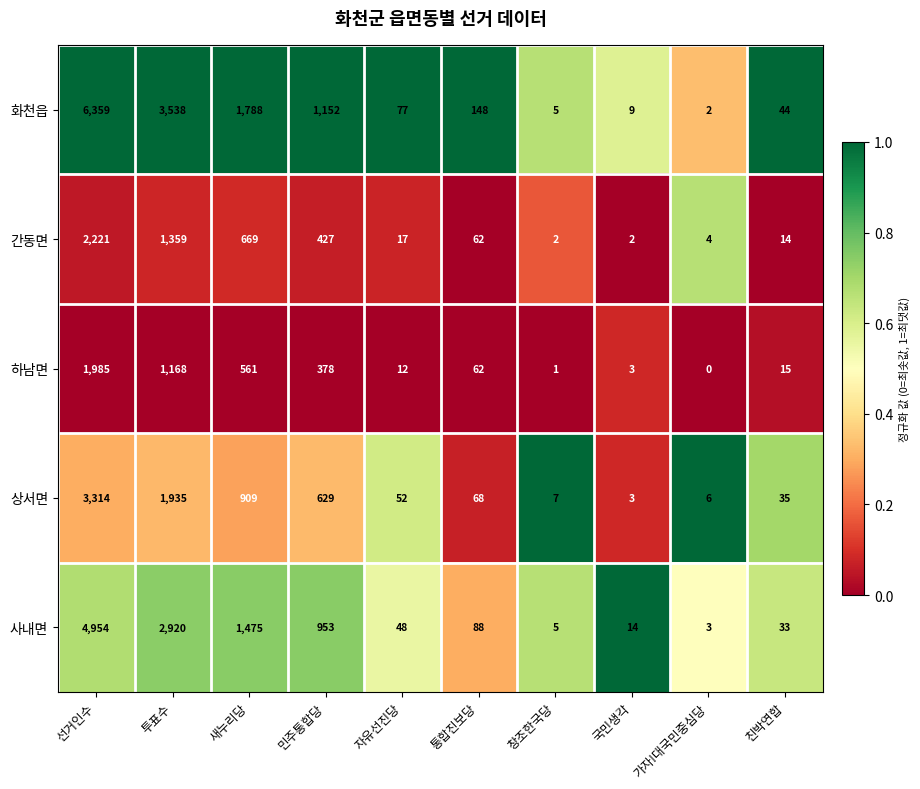

What is the difference between the maximum and minimum values in the 간동면 series?

2219